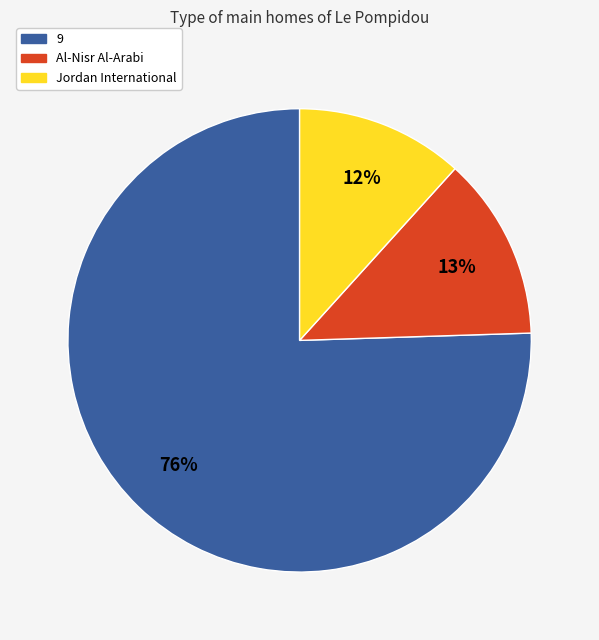

Does any single category account for the majority?

Yes